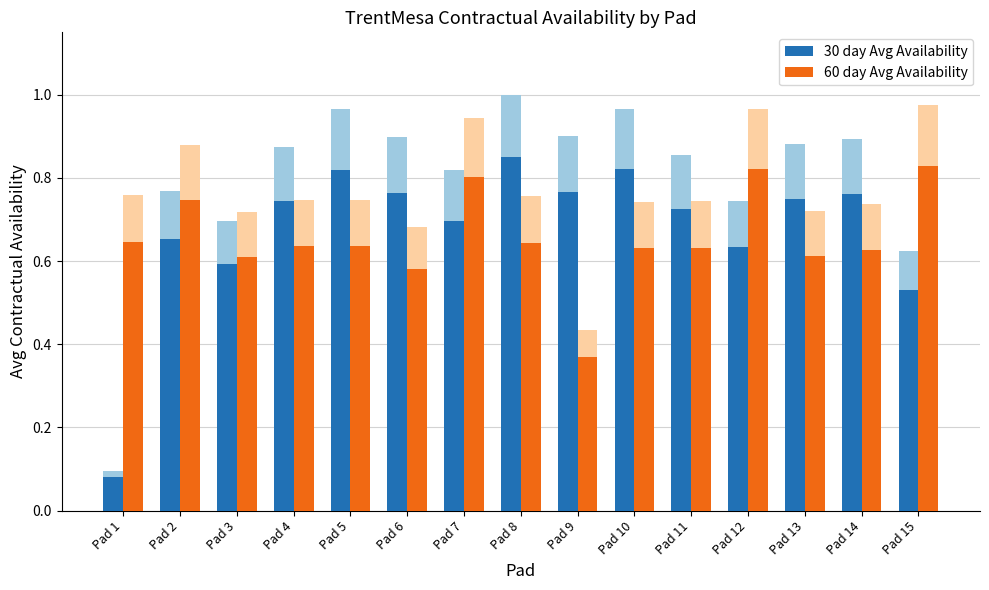

At how many categories does at least one series exceed 0?

15